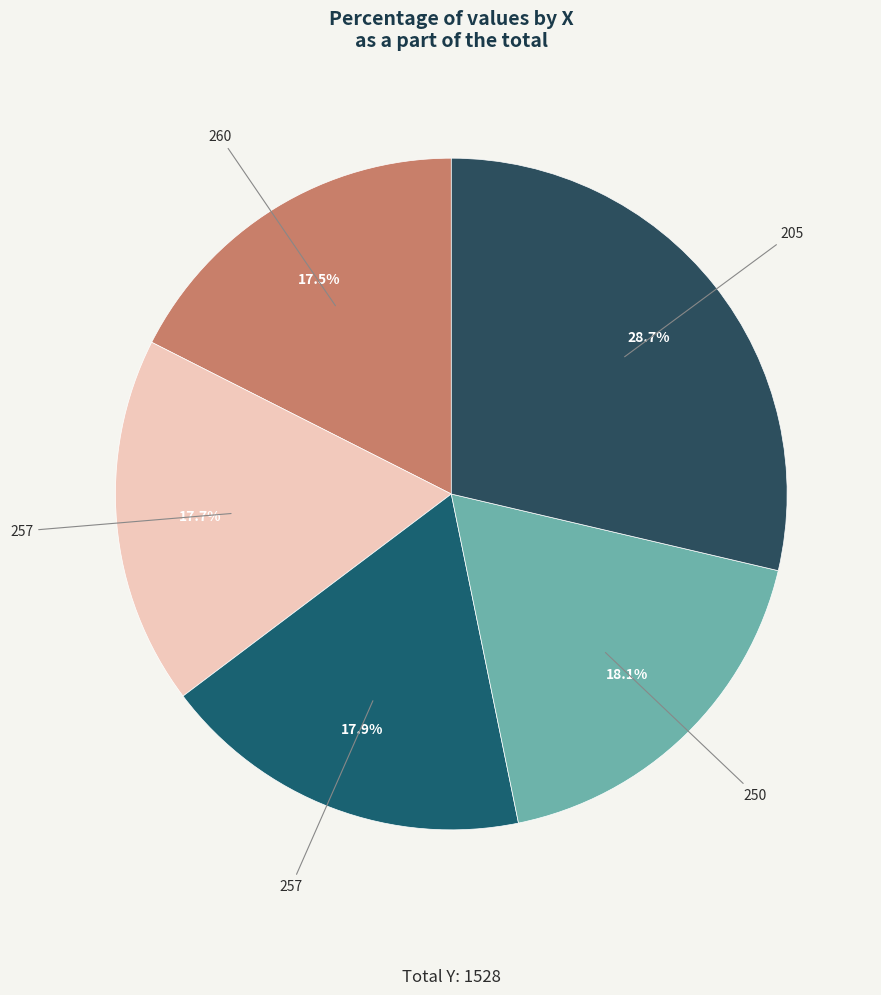

Is there a majority slice in this chart?

No